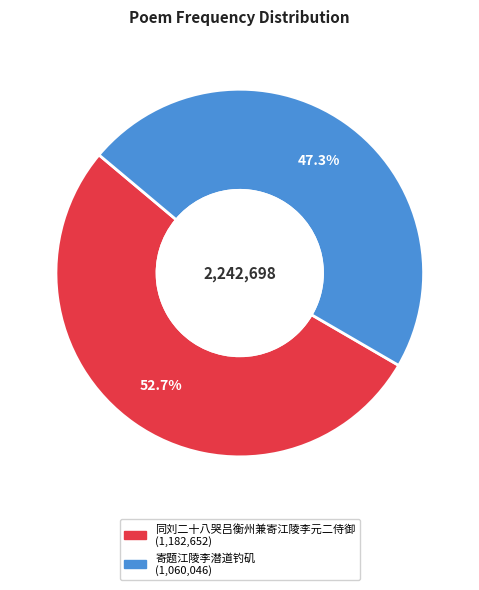

To the nearest percent, what portion does 同刘二十八哭吕衡州兼寄江陵李元二侍御 represent?

53%